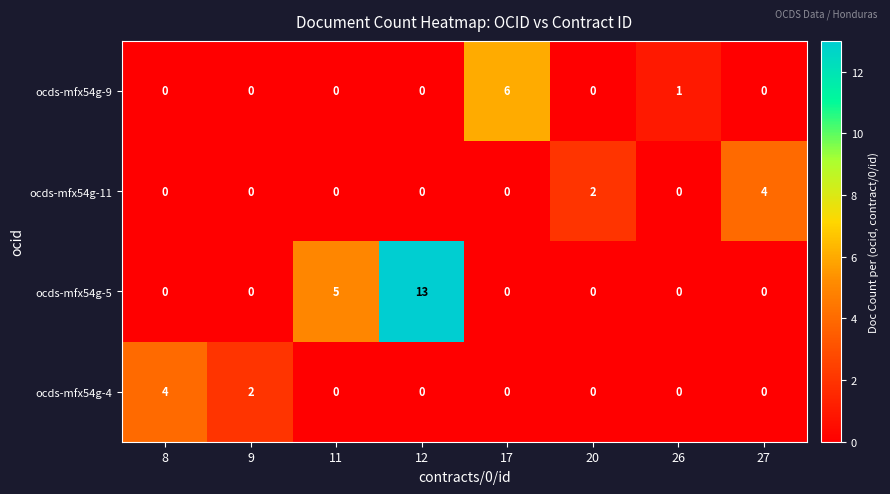

What is the approximate value of ocds-mfx54g-5 at 12, to the nearest 5?

15